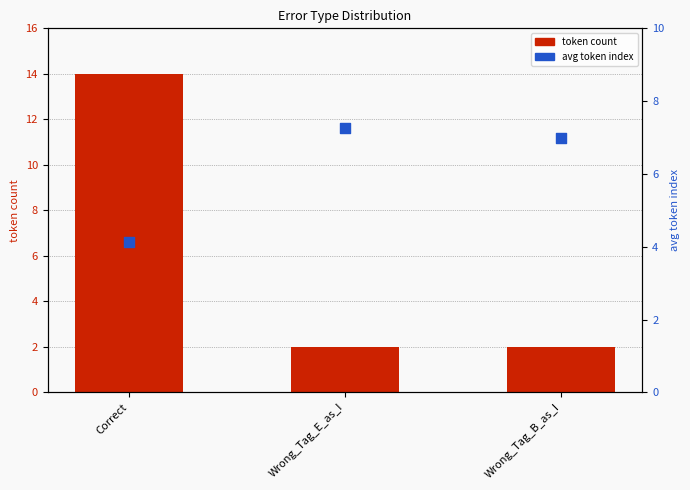

What is the total value across all series at Wrong_Tag_E_as_I?

9.2